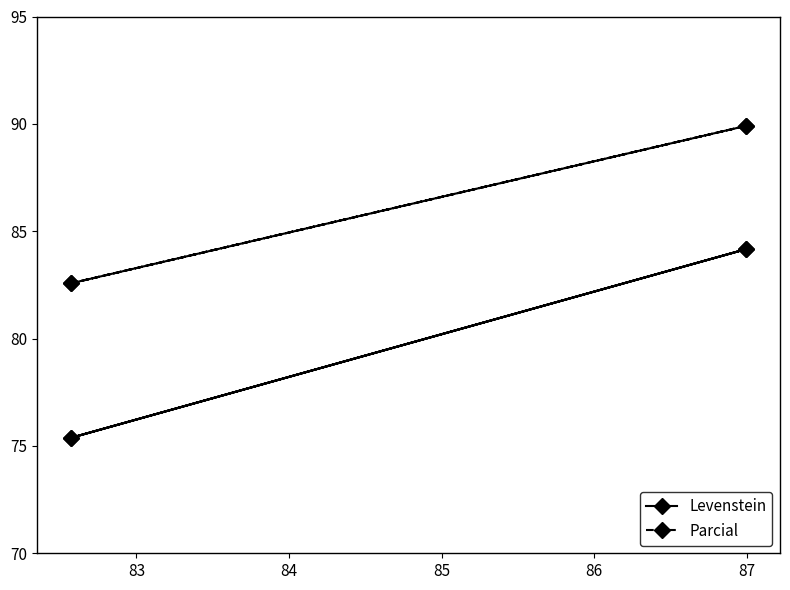

How many data points does each series have?

4